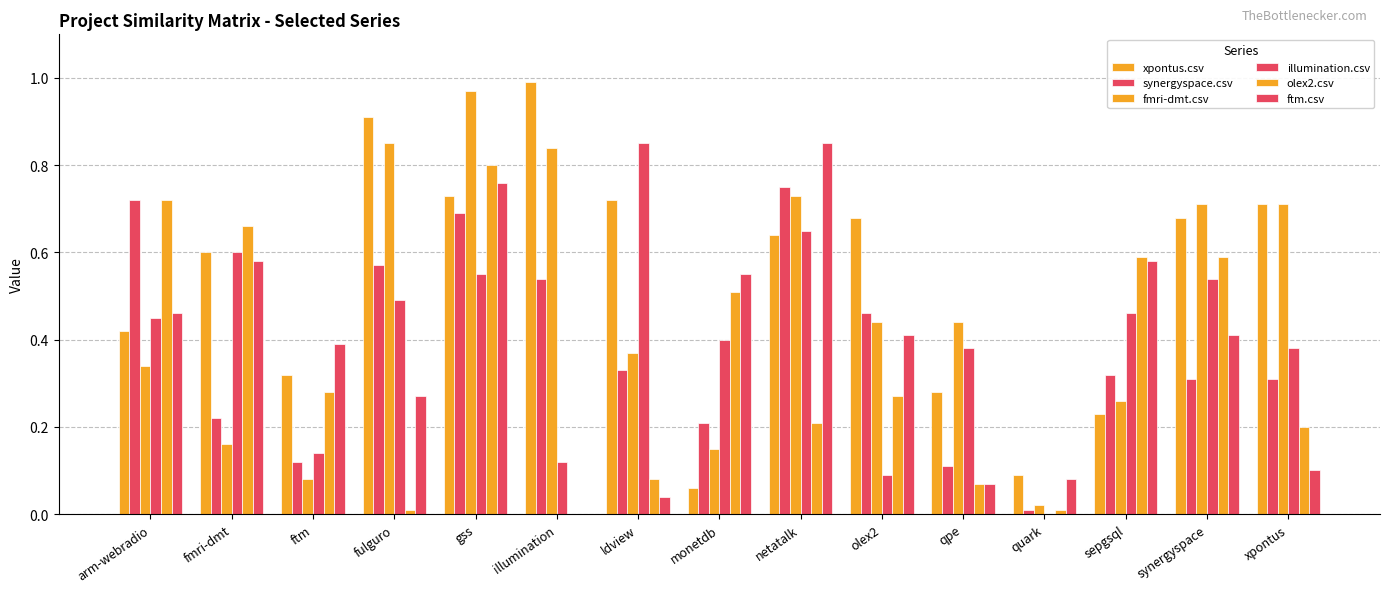

Does the chart contain stacked bars?

No